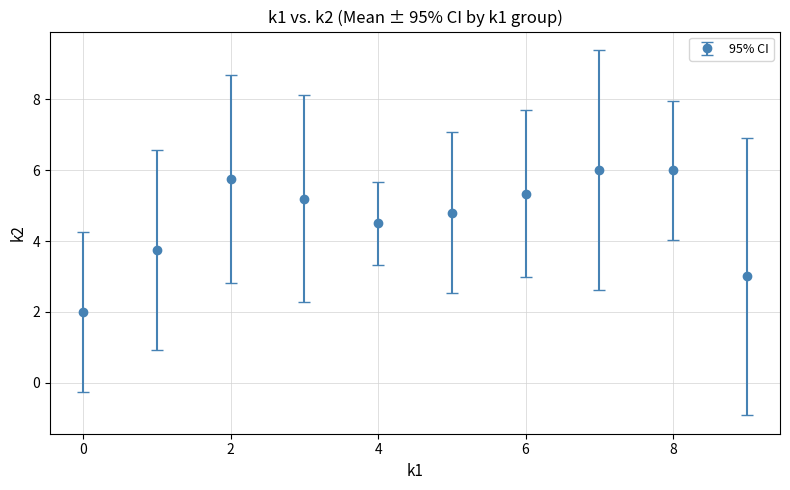

What is the sum of all values?

46.3